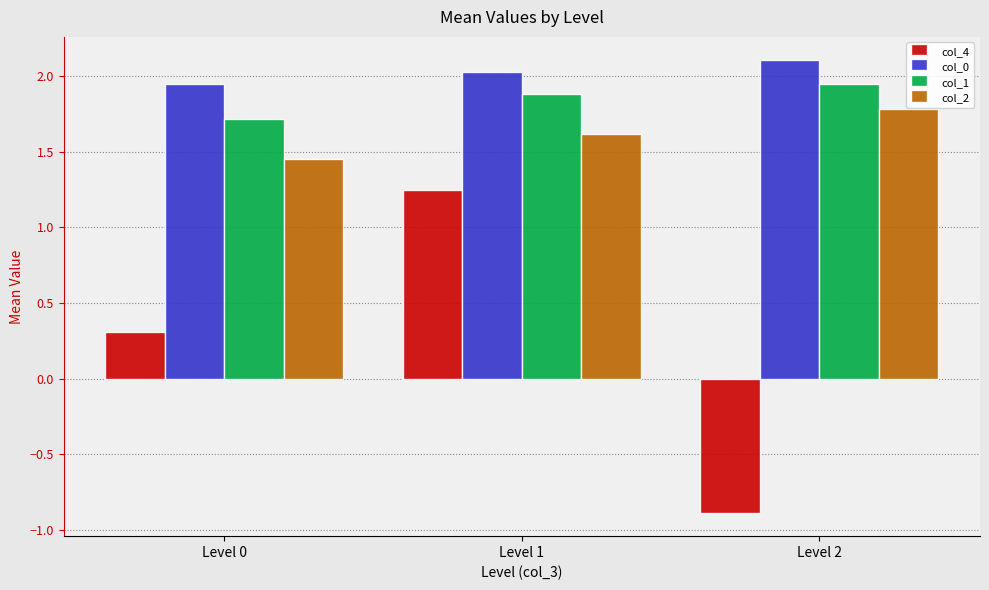

How many data points does each series have?

3